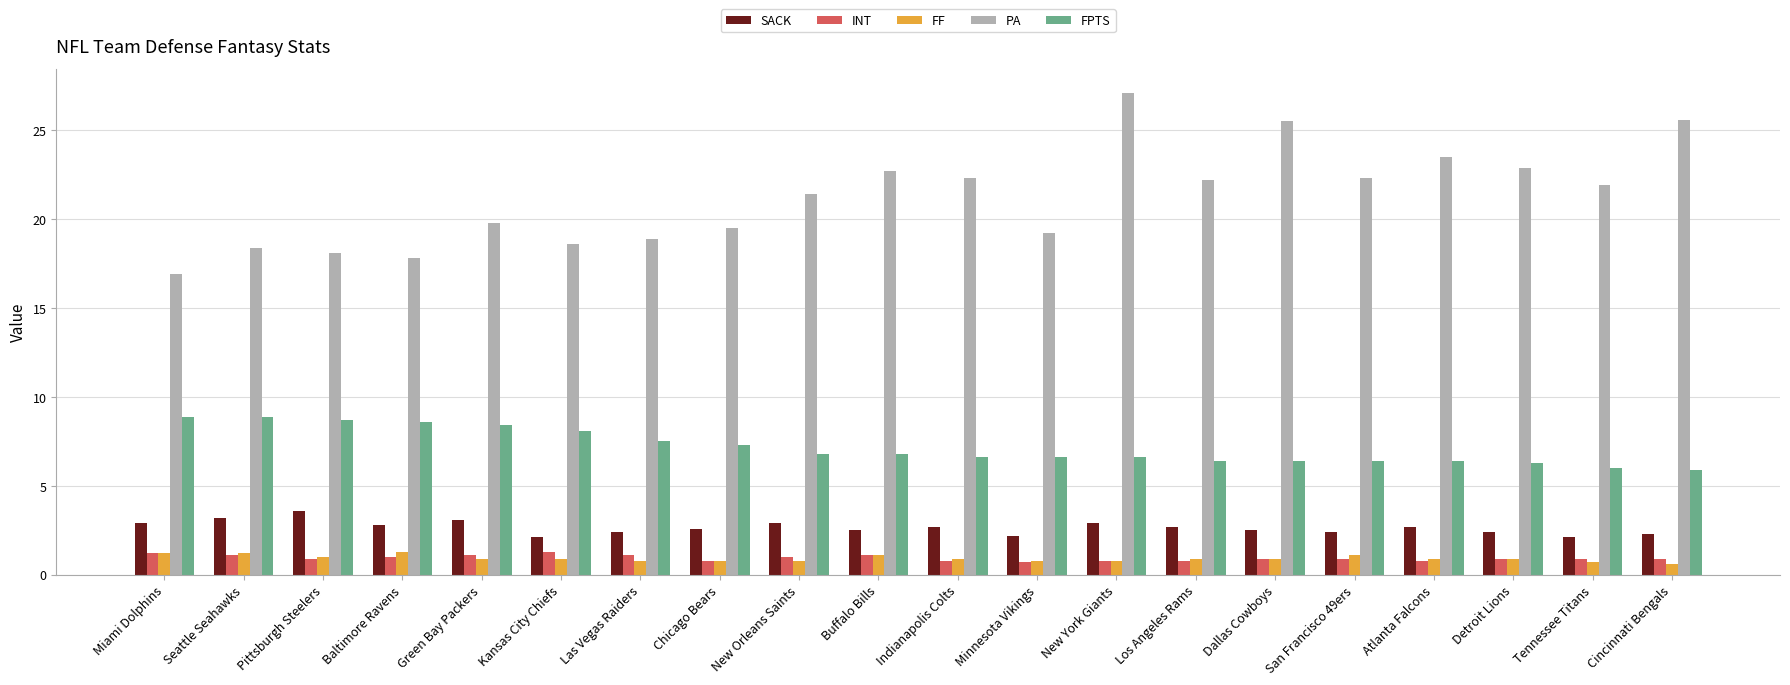

Which series changed the most between San Francisco 49ers and Atlanta Falcons?

PA